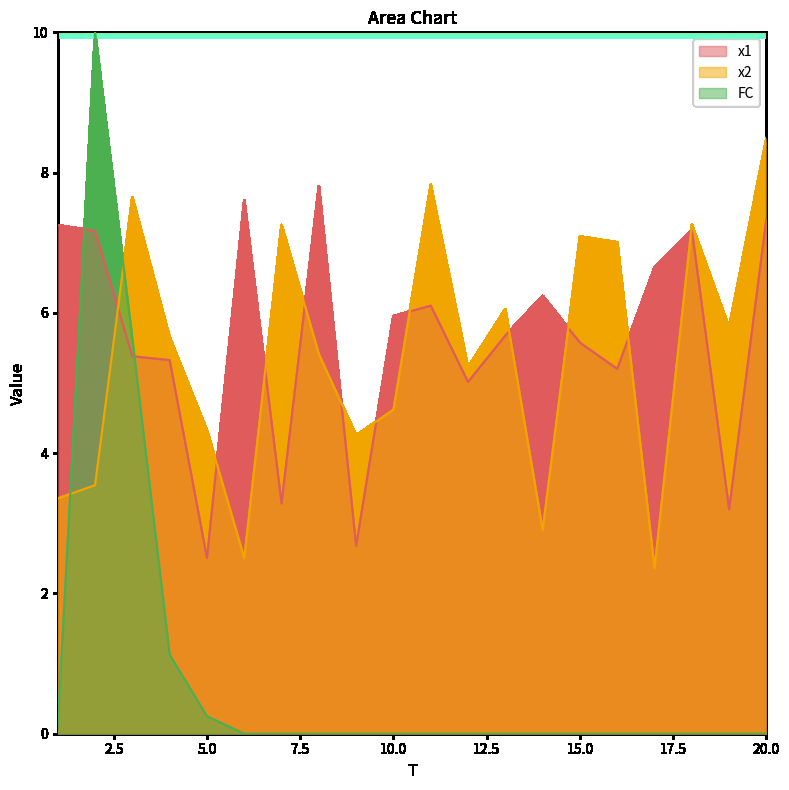

At how many categories does at least one series exceed 9?

1